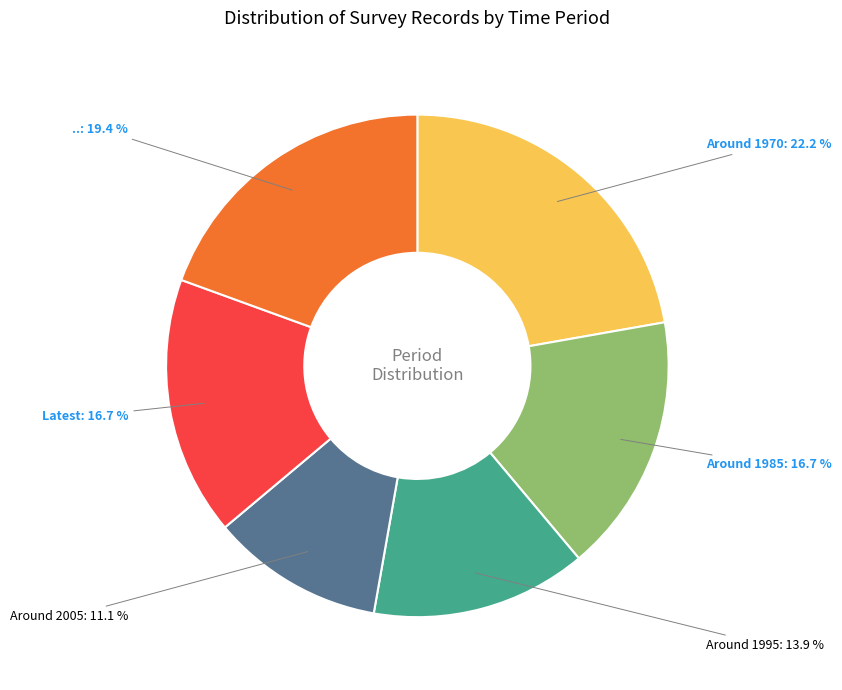

What percentage do Around 1995 and Around 1985 together represent?

30.6%